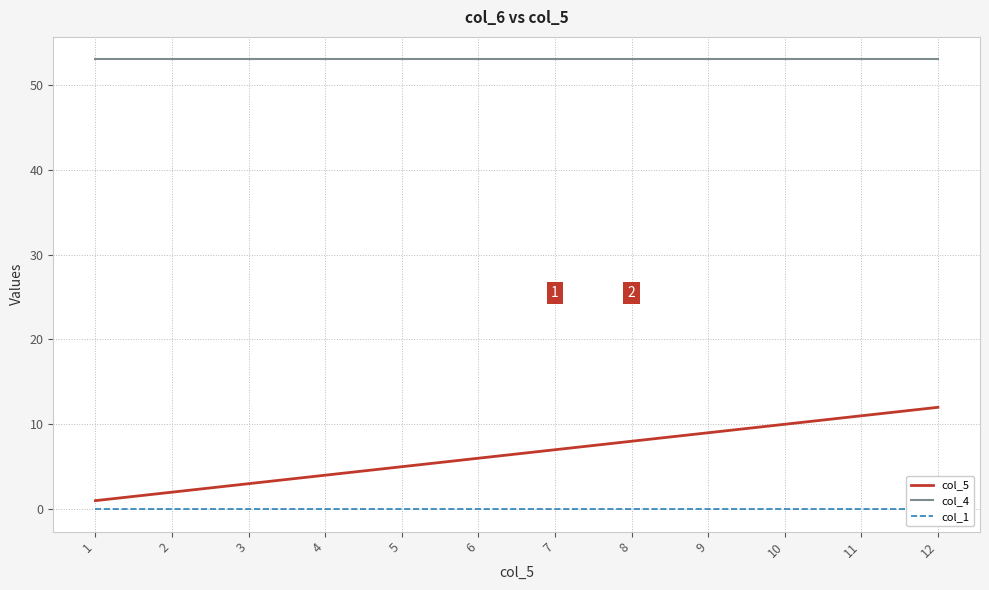

Reading right to left, extract all data points from this chart.

col_5: 12=12	11=11	10=10	9=9	8=8	7=7	6=6	5=5	4=4	3=3	2=2	1=1
col_4: 12=53	11=53	10=53	9=53	8=53	7=53	6=53	5=53	4=53	3=53	2=53	1=53
col_1: 12=0	11=0	10=0	9=0	8=0	7=0	6=0	5=0	4=0	3=0	2=0	1=0